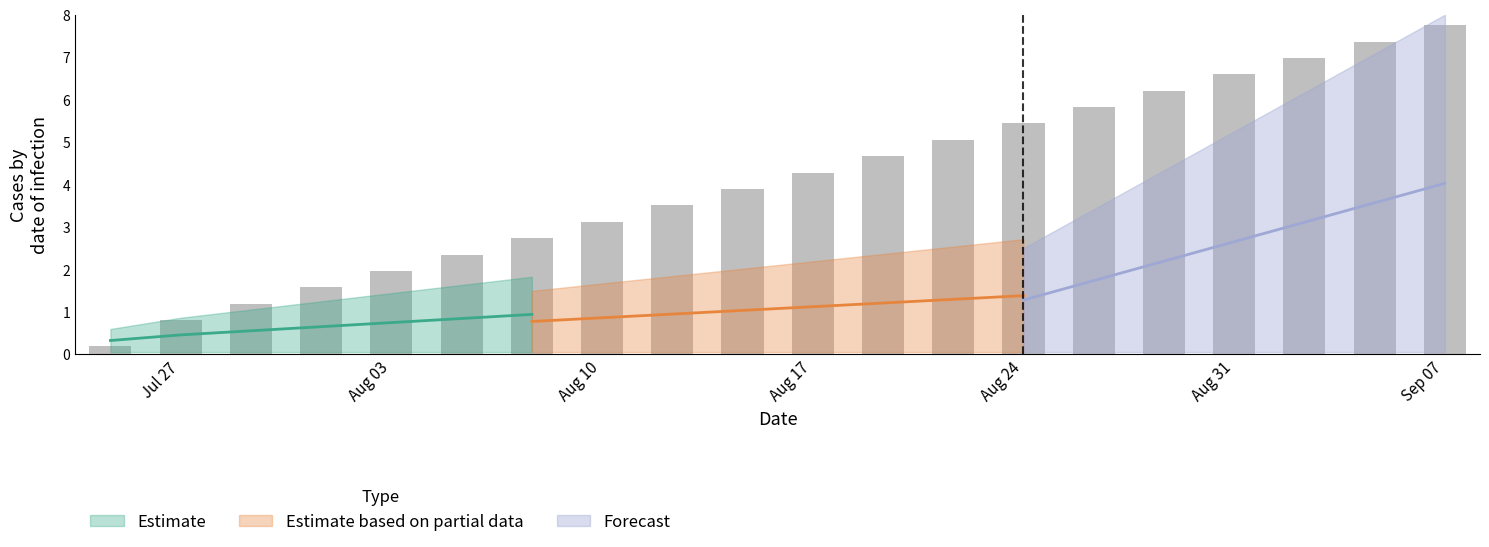

Rank the categories by value from highest to lowest.

20, 19, 18, 17, 16, 15, 14, 13, 12, 11, 10, 9, 8, 7, 6, 5, 4, 3, 2, 1